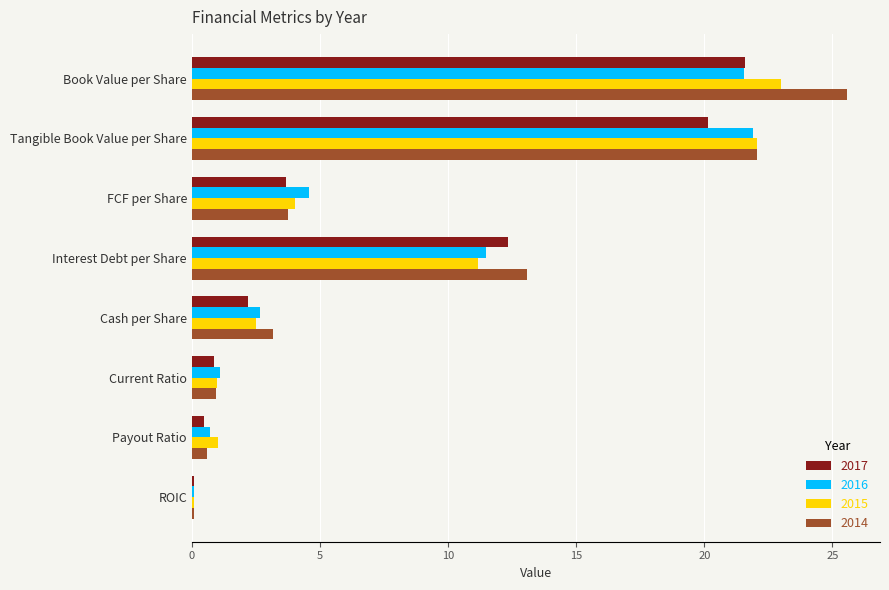

What is the maximum value shown in the chart?

25.6